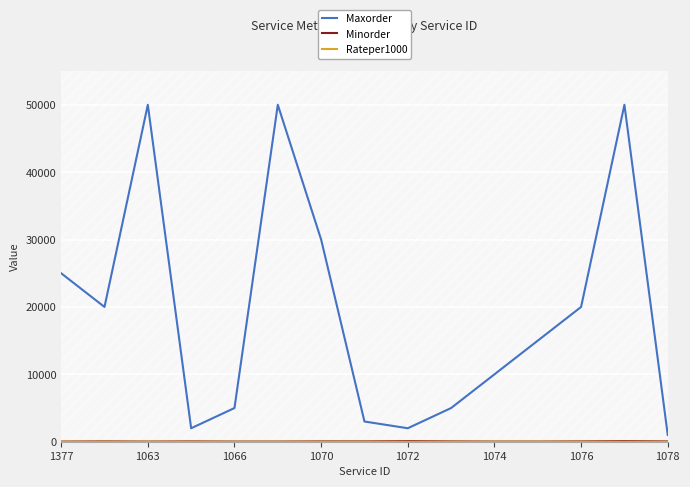

Which series has the largest range (max minus min)?

Maxorder